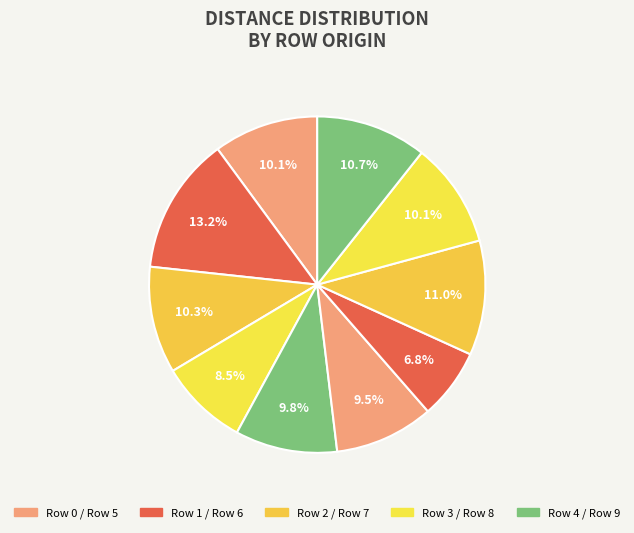

How many segments does this pie chart have?

10